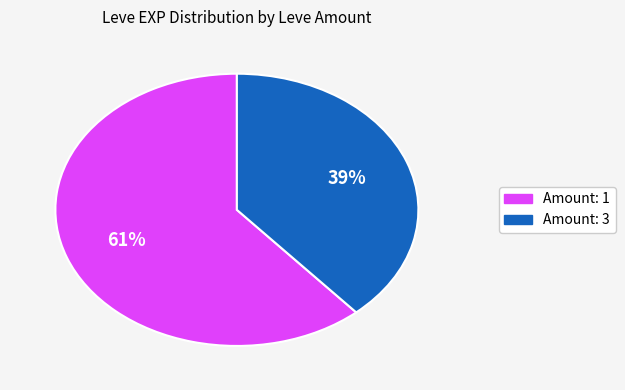

To the nearest percent, what is the average slice percentage?

50%